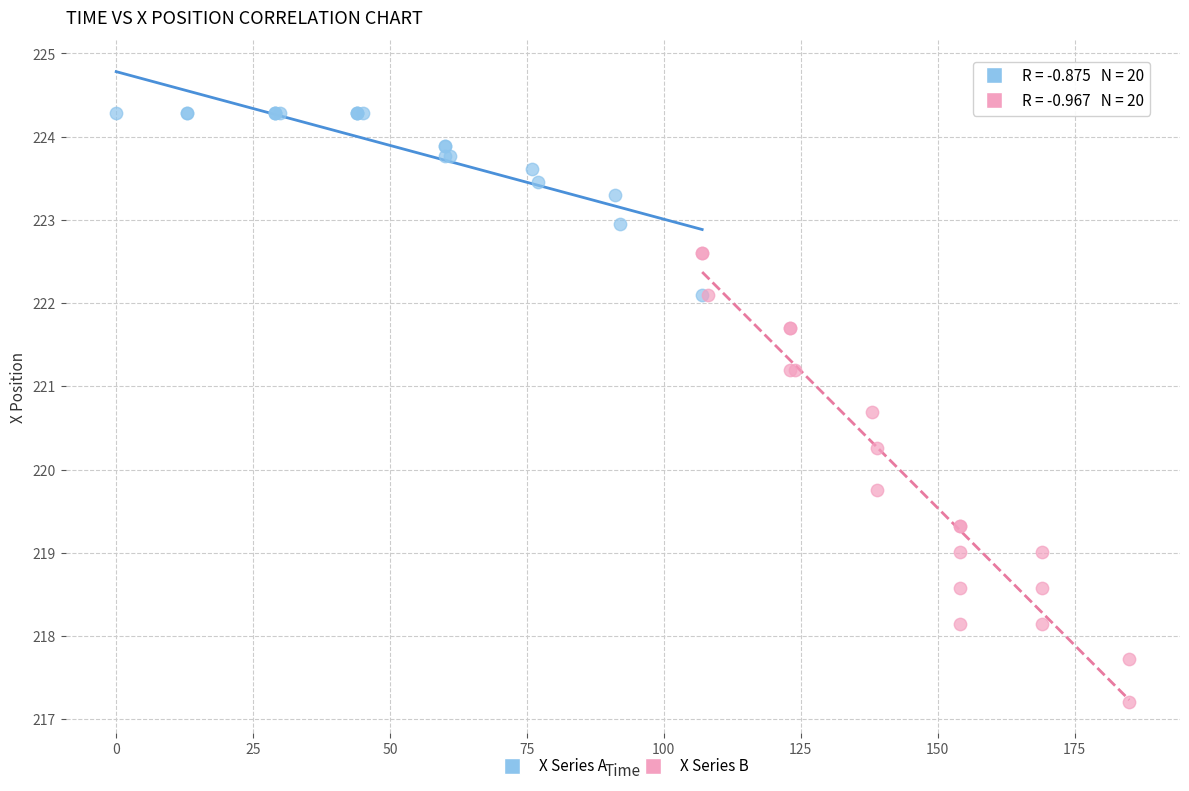

Which series reaches the minimum Y coordinate?

X Series B